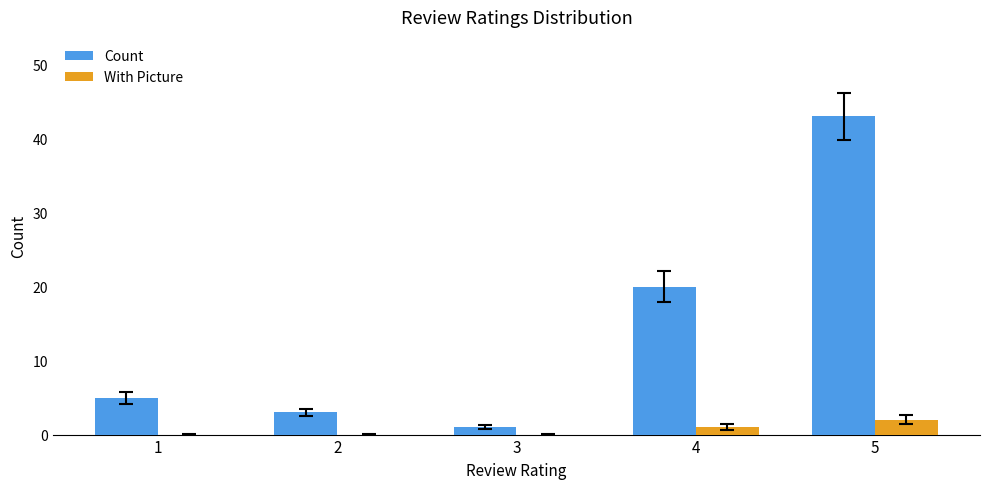

Are the bars horizontal?

No